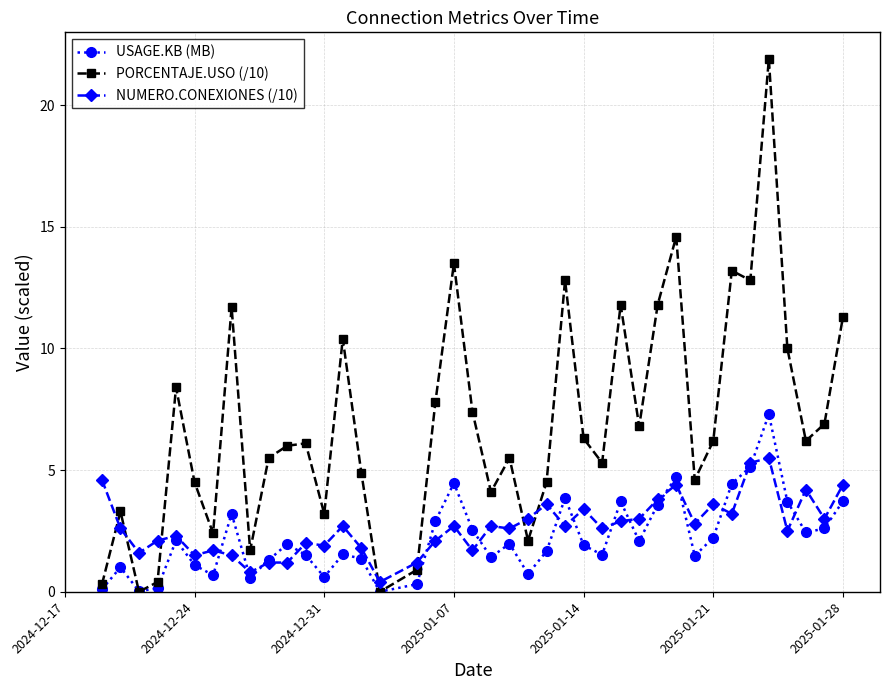

What is the difference between the maximum and minimum values in the PORCENTAJE.USO (/10) series?

21.9